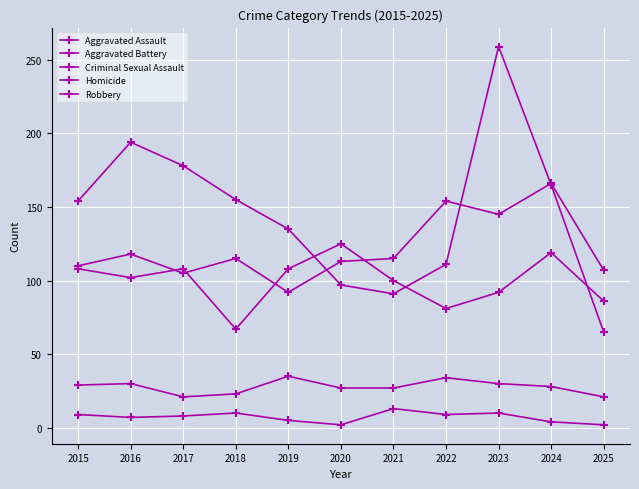

Between 2015 and 2017, which is larger?

2015